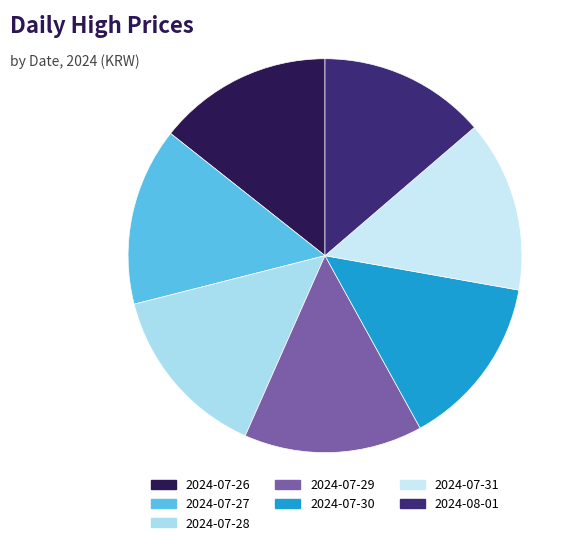

To the nearest percent, what is the average slice percentage?

14%